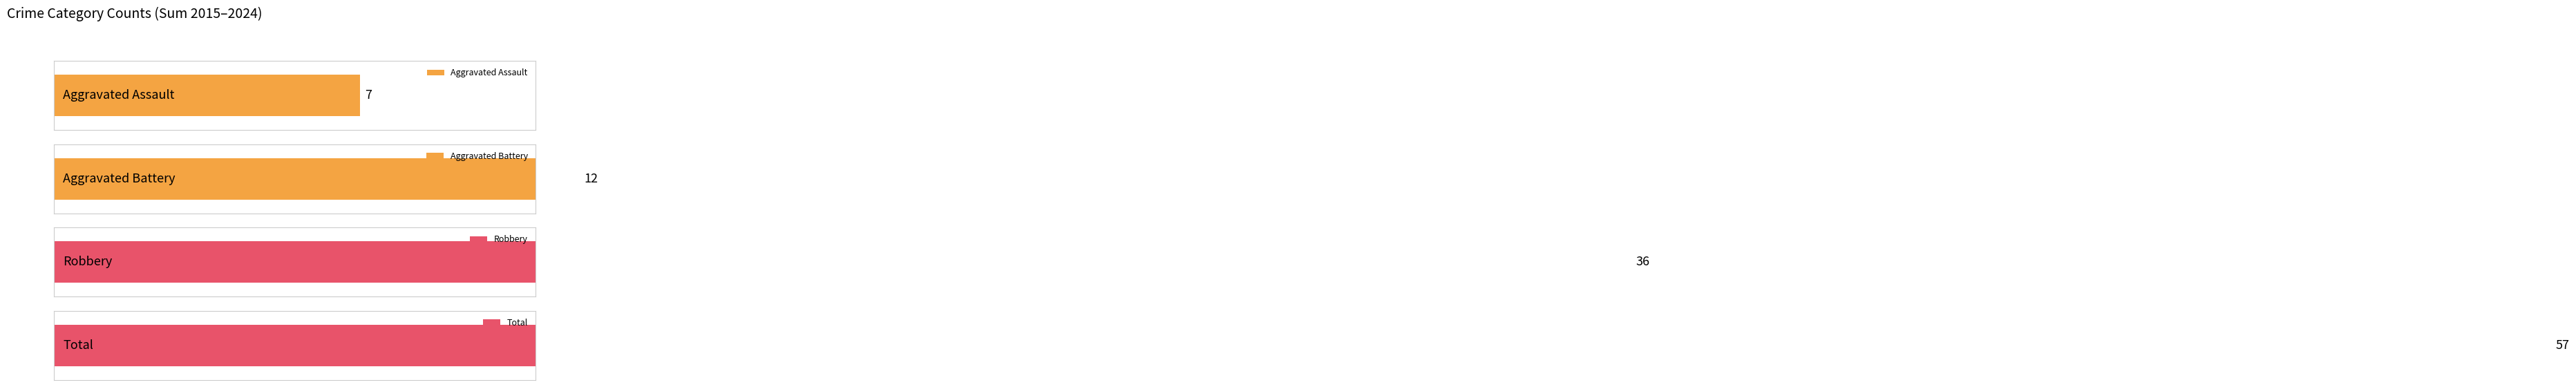

True or false: Robbery has a value of 3 at 2020.

False